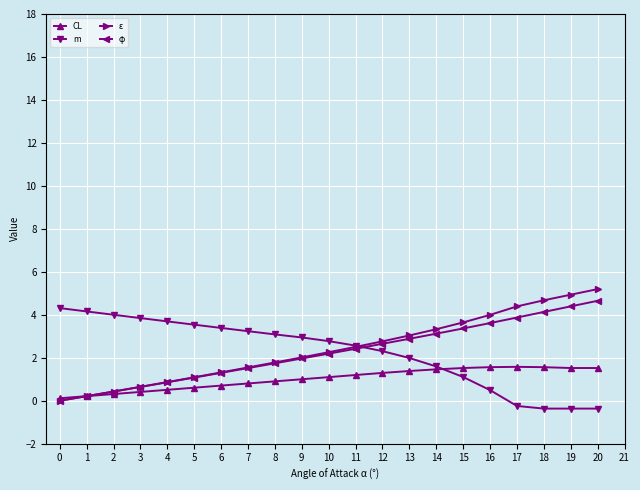

How many lines are shown in the chart?

4